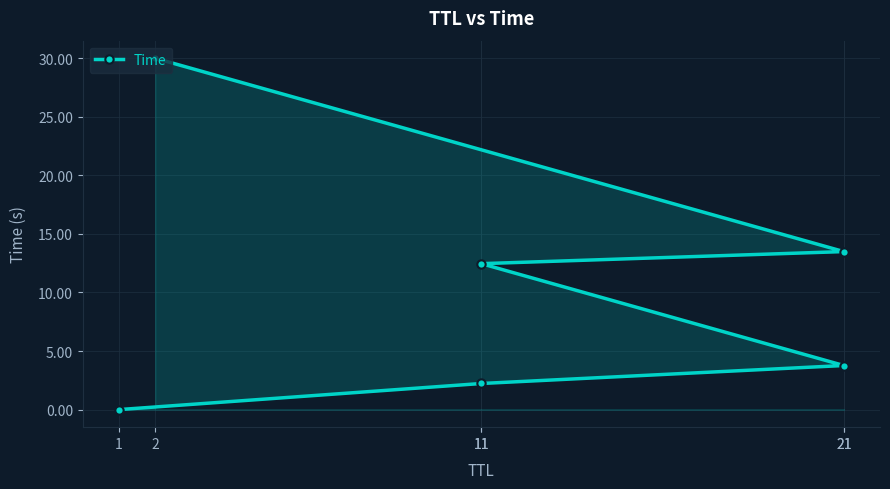

True or false: there are more than 1 points higher than both neighbors.

False